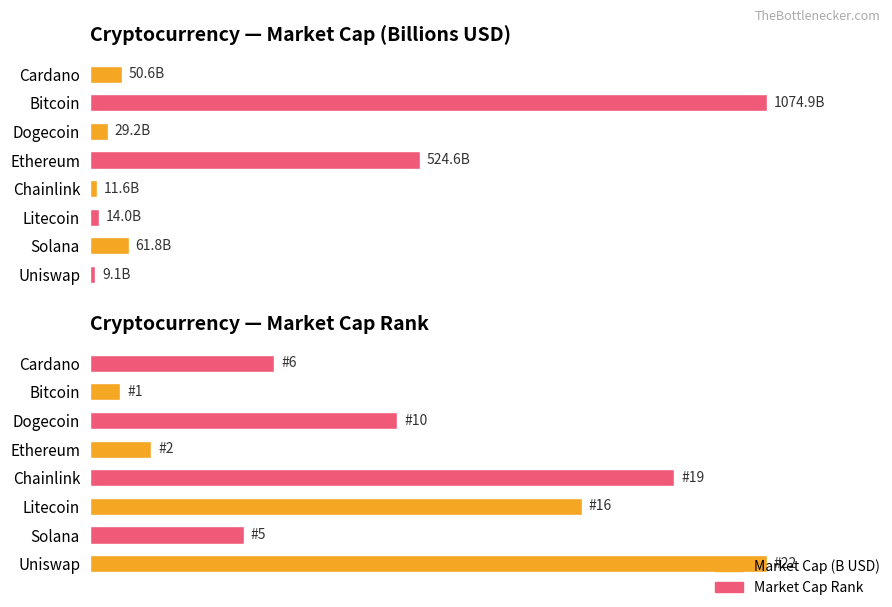

At which category is the sum across all series the highest?

Bitcoin